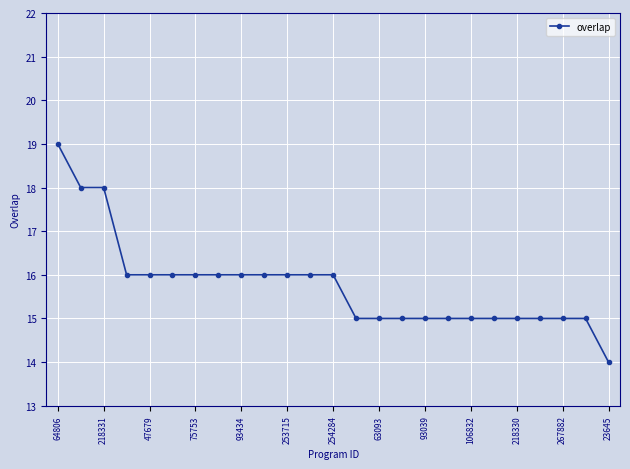

Count the number of data series in this chart.

1